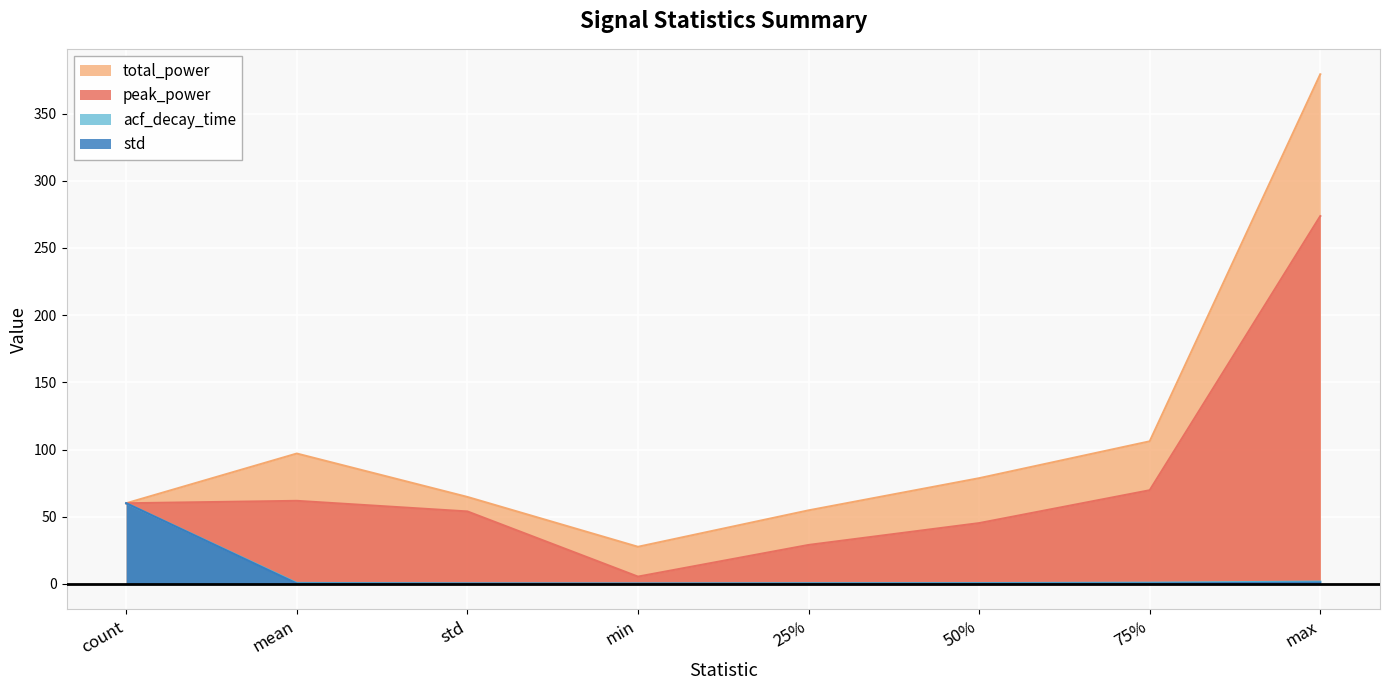

At which label does peak_power reach its minimum?

min